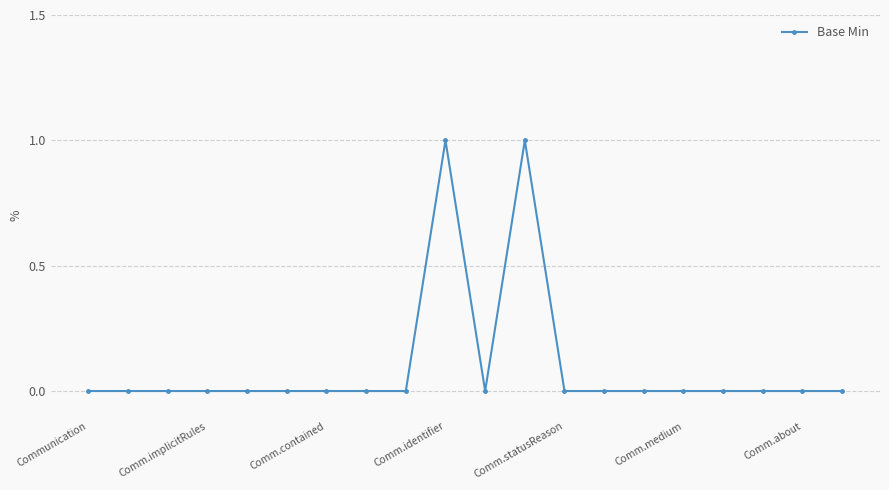

How many lines are shown in the chart?

1